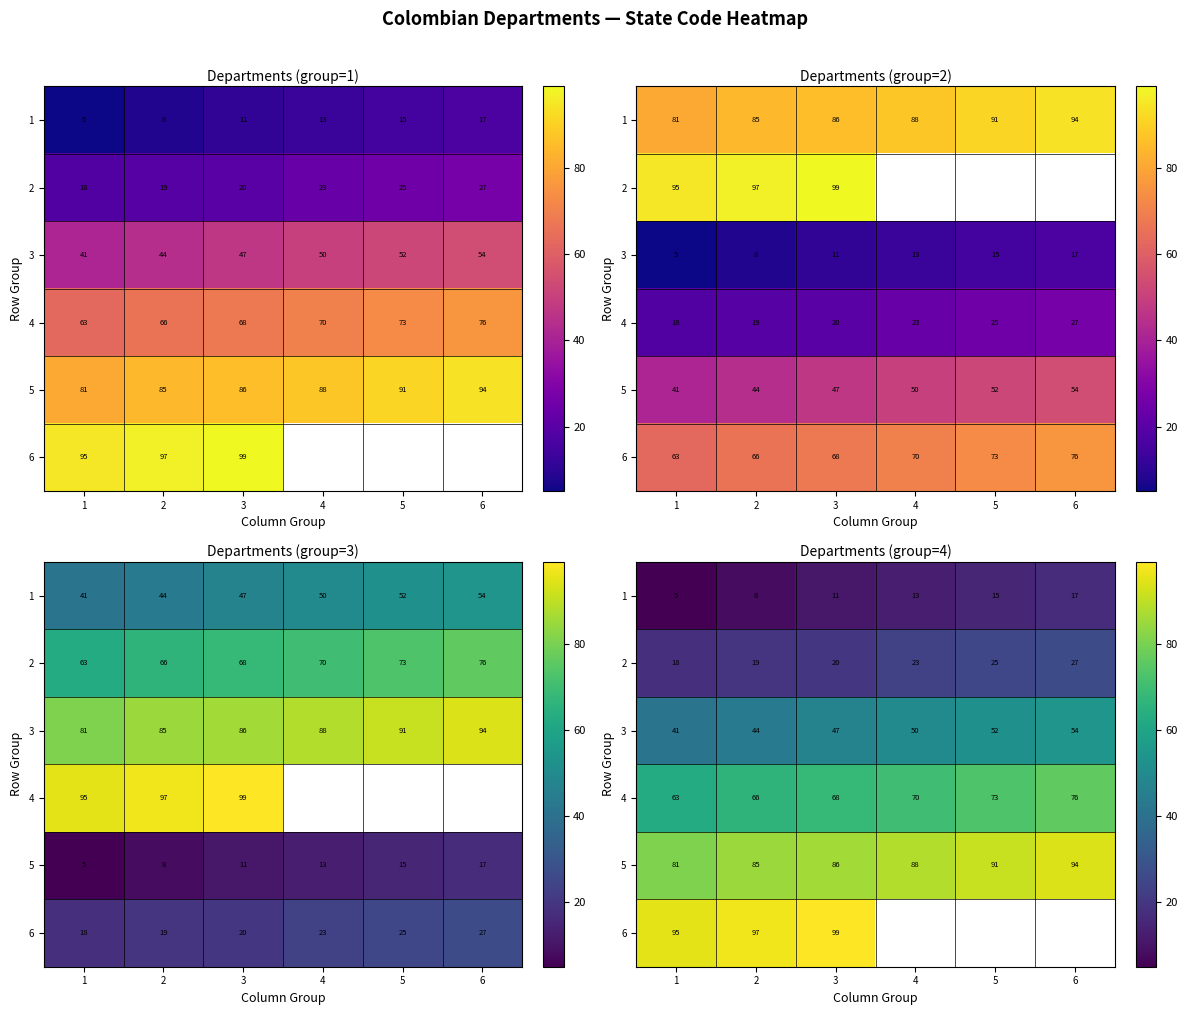

What is the difference between the maximum and minimum values in the 4 series?

13.0